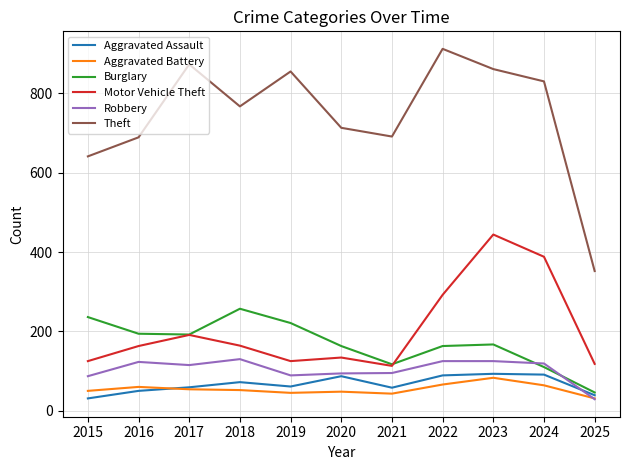

What is the difference between the maximum and minimum values in the Burglary series?

211